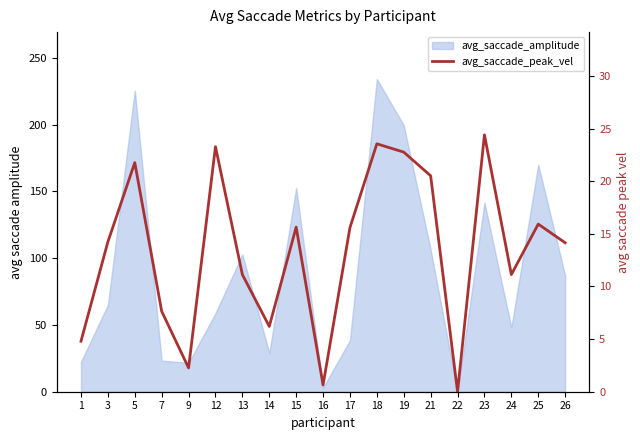

How many values are above zero?

18